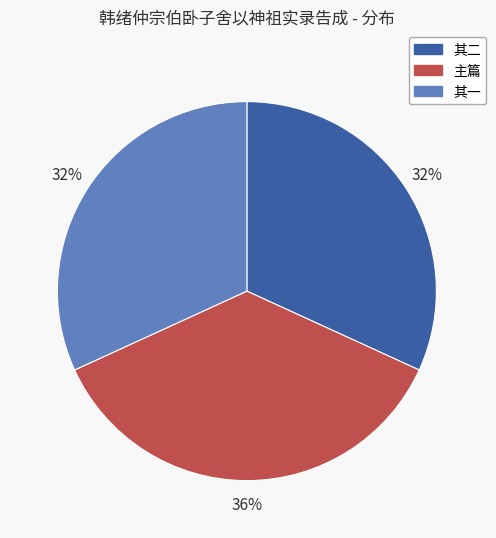

Is there any slice that represents more than half of the pie?

No